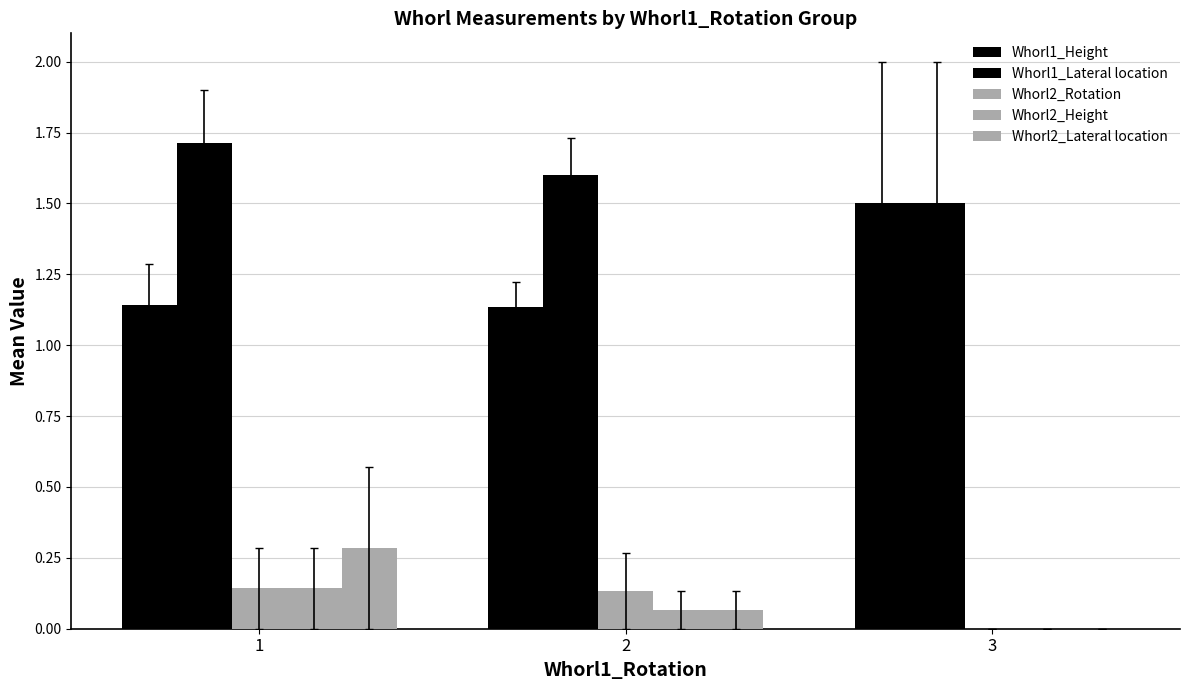

Count the number of categories in the chart.

3